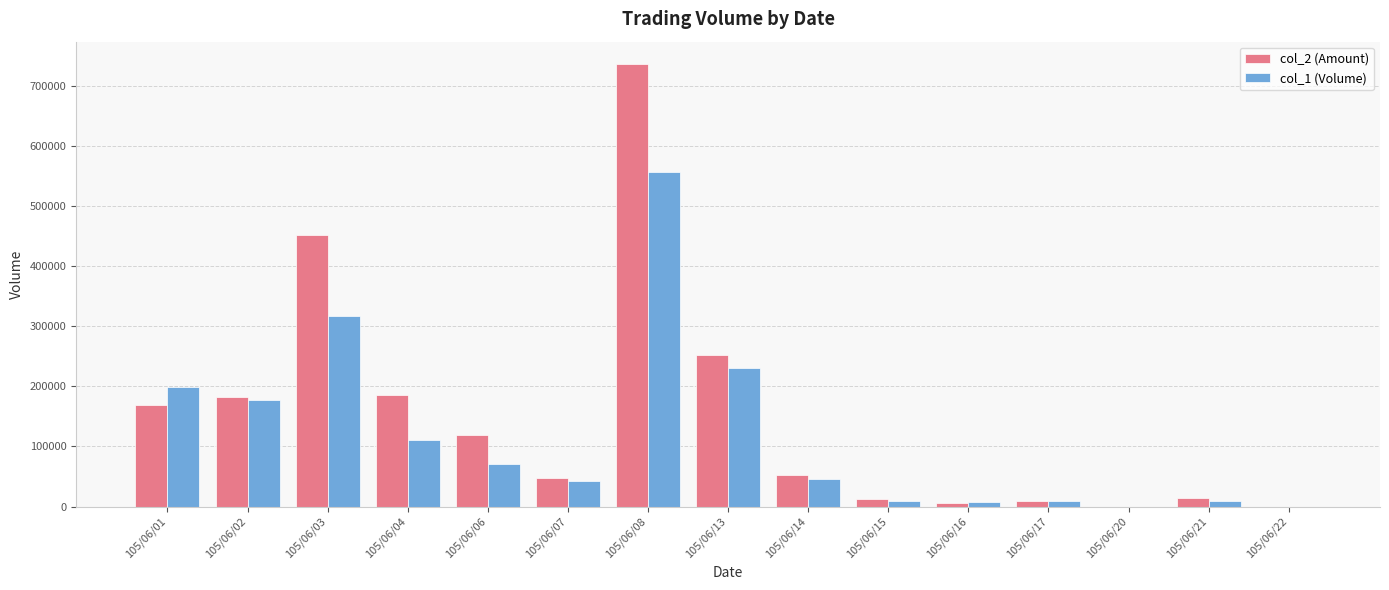

The value of col_1 (Volume) at 105/06/20 is 244561. True or false?

False